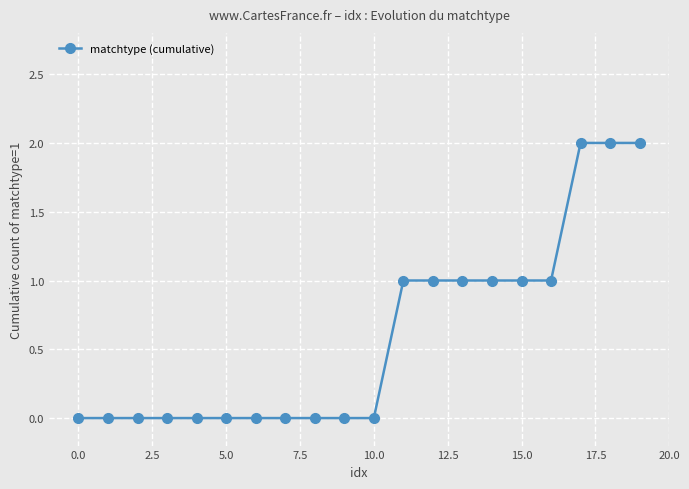

Count the number of categories in the chart.

20